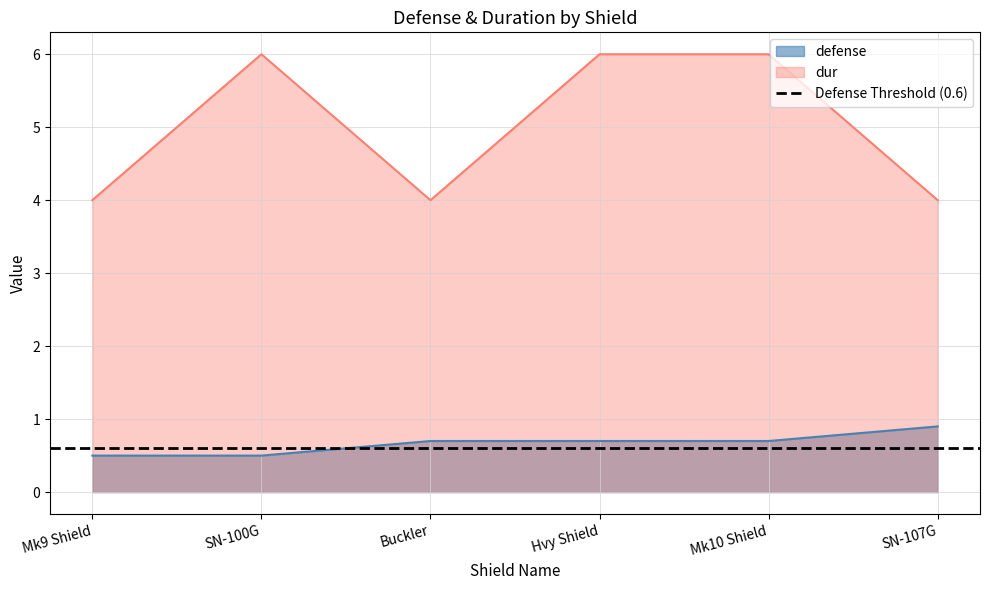

List the series in order of their overall mean, lowest first.

defense, dur